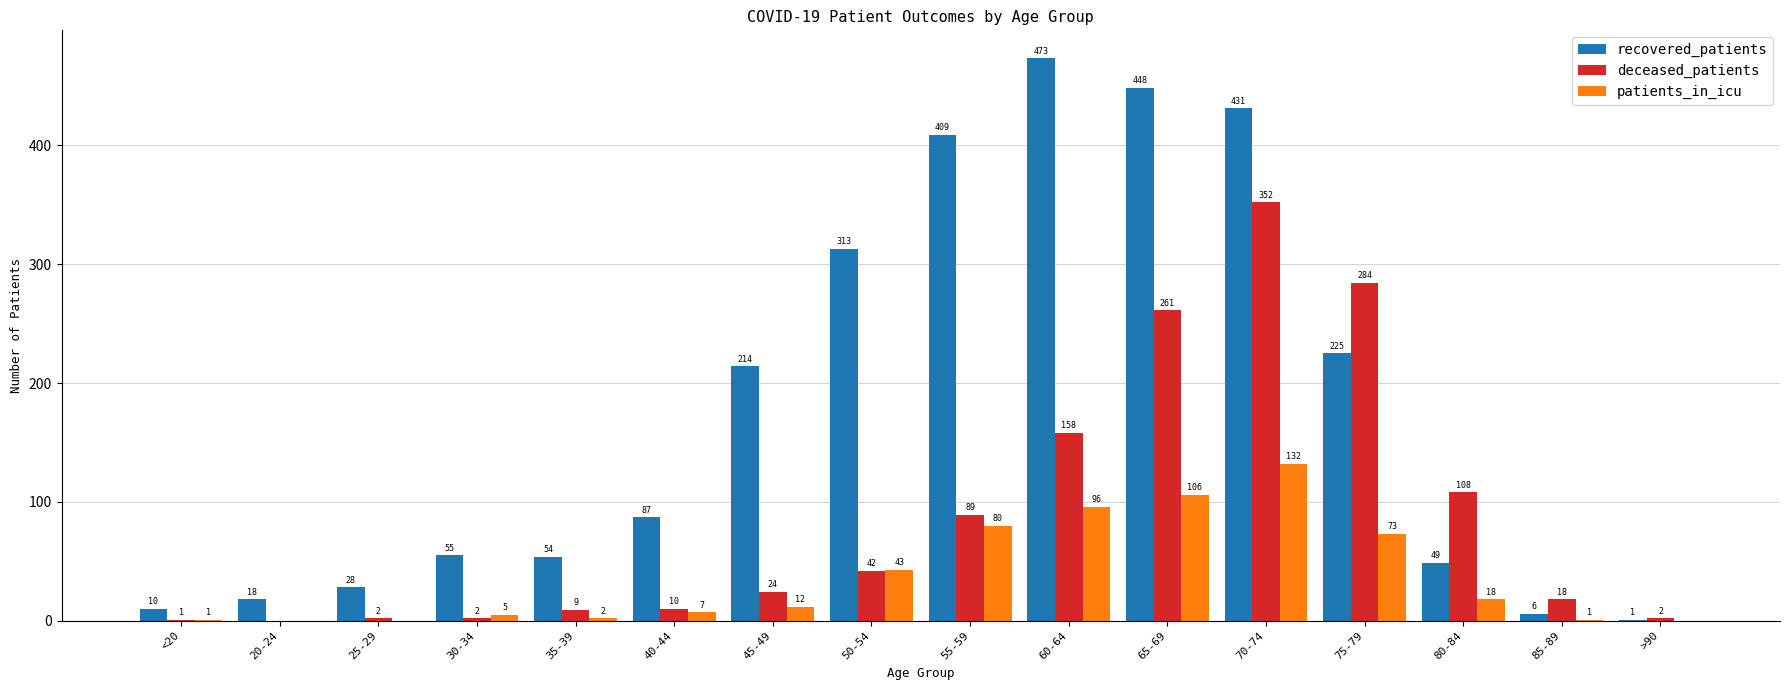

How many groups of bars are there?

16